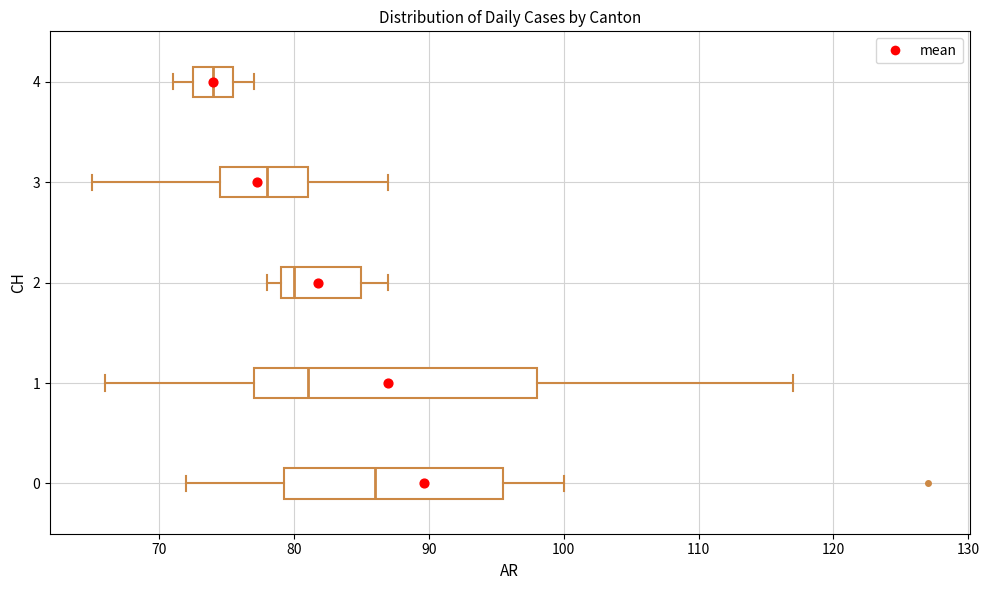

Which box has the furthest to the left median line?

4